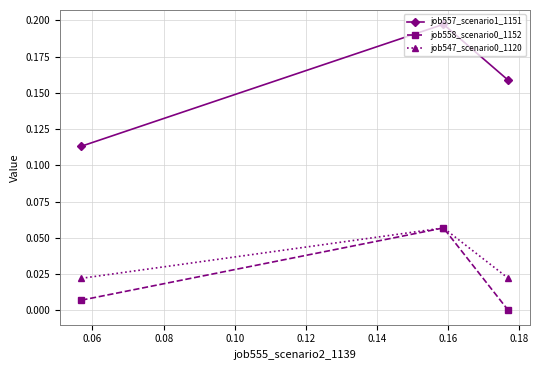

Which series has the largest total across all categories?

job557_scenario1_1151